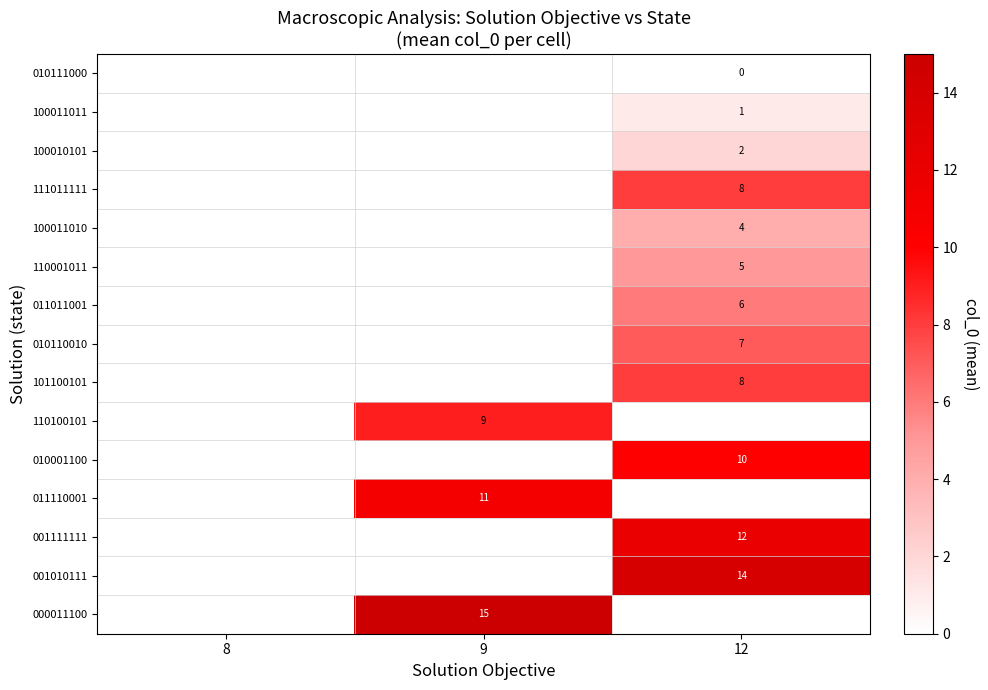

What is the spread (max minus min) of values at 12?

14.0